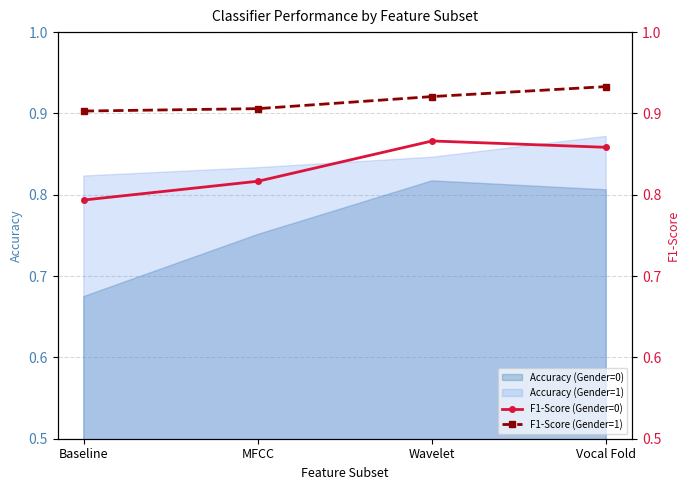

Where is Accuracy (Gender=0) nearest to the value 0?

Baseline